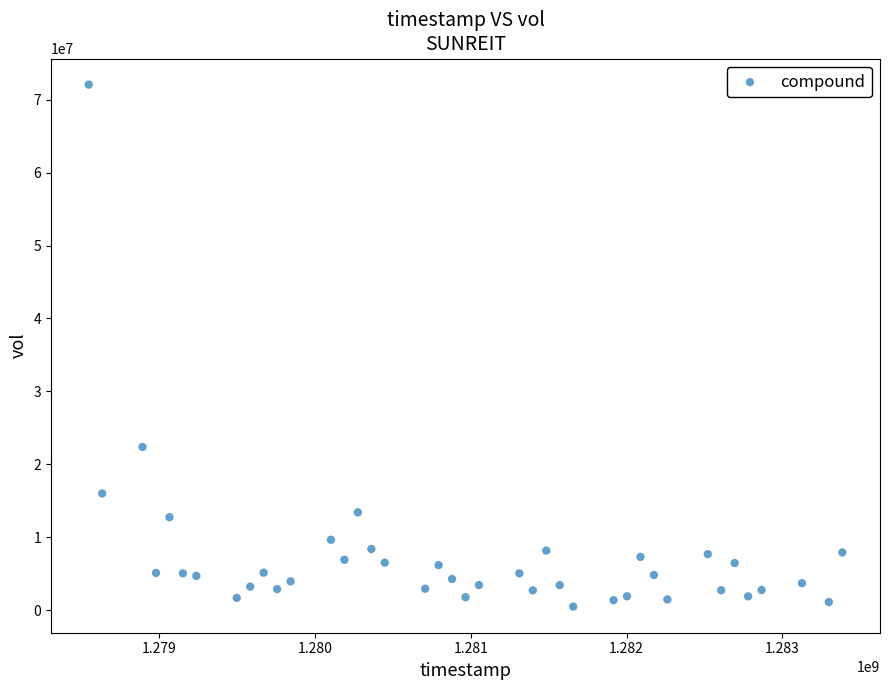

What Y value in the scatter plot is closest to 36269300?

22370100